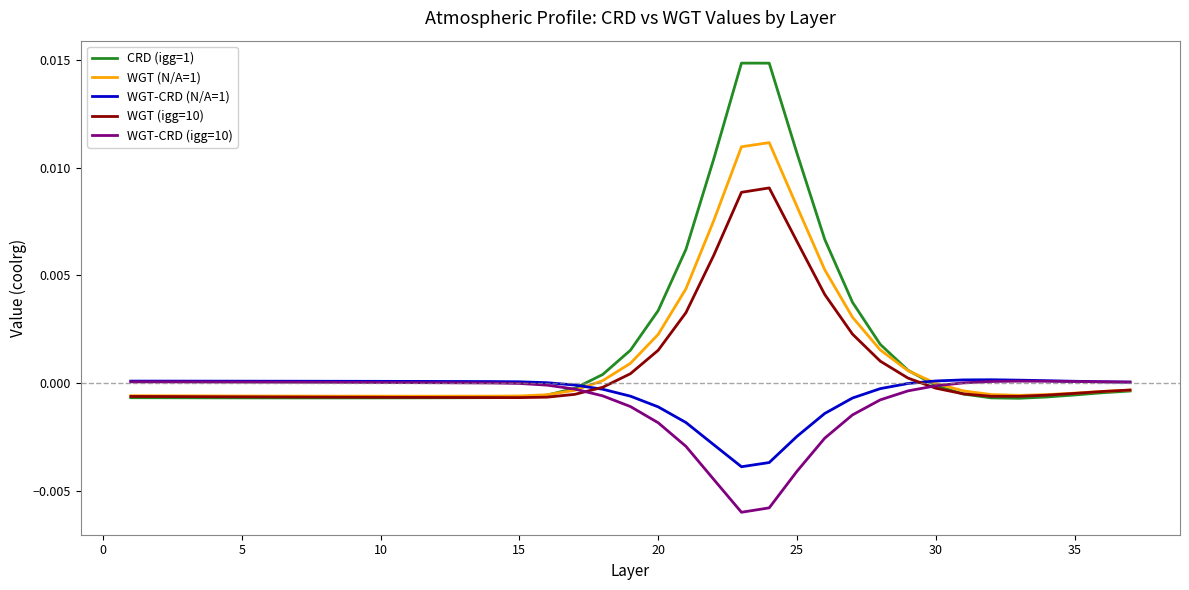

Rank the series by their average value, from highest to lowest.

CRD (igg=1), WGT (N/A=1), WGT (igg=10), WGT-CRD (N/A=1), WGT-CRD (igg=10)